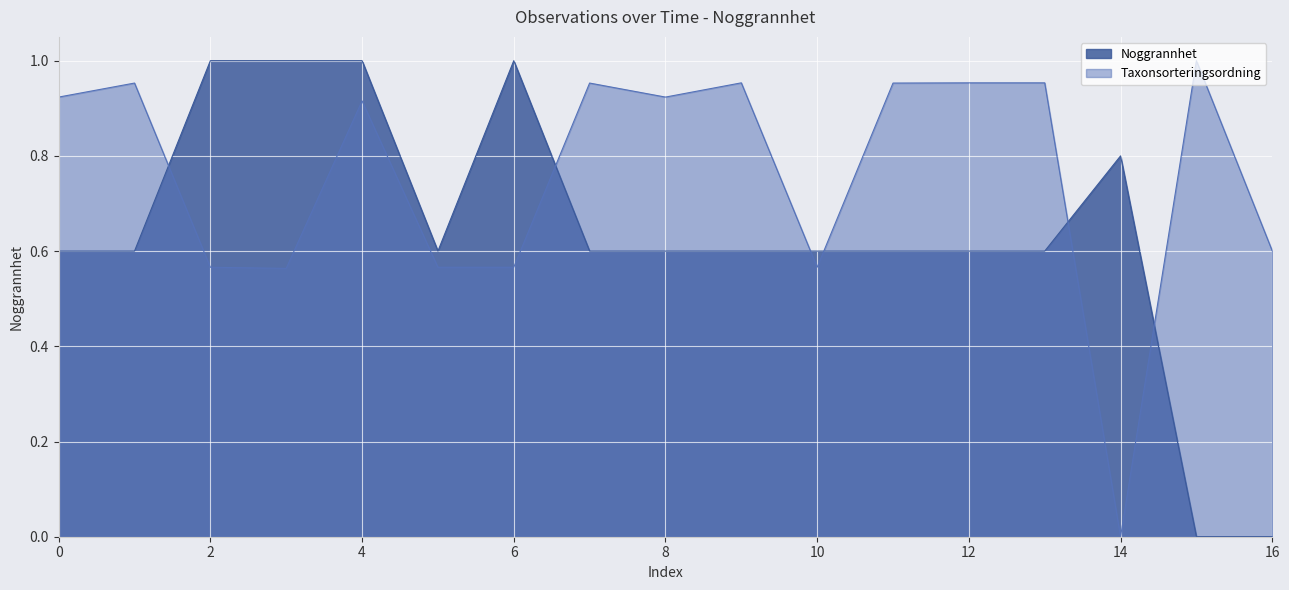

The value at 2023-08-15 is 0.6. True or false?

True